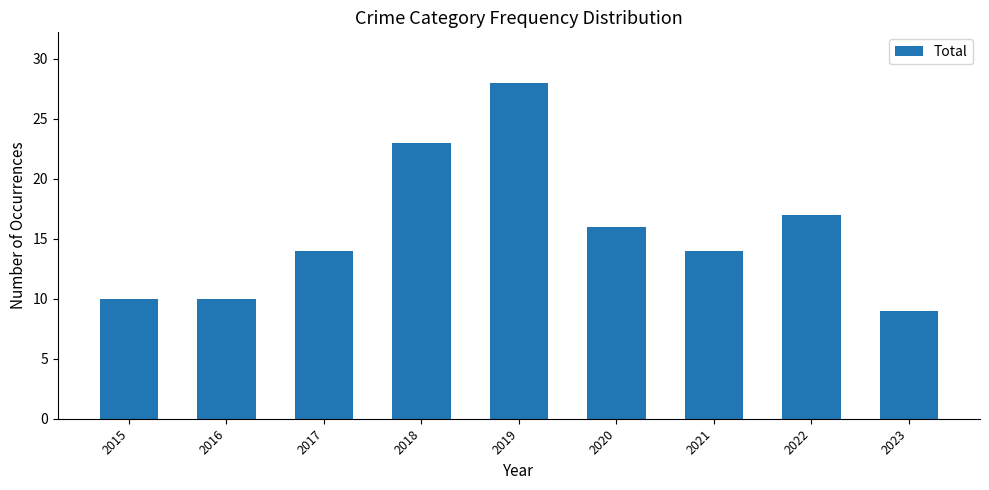

The chart shows a value of 14 at 2021. True or false?

True